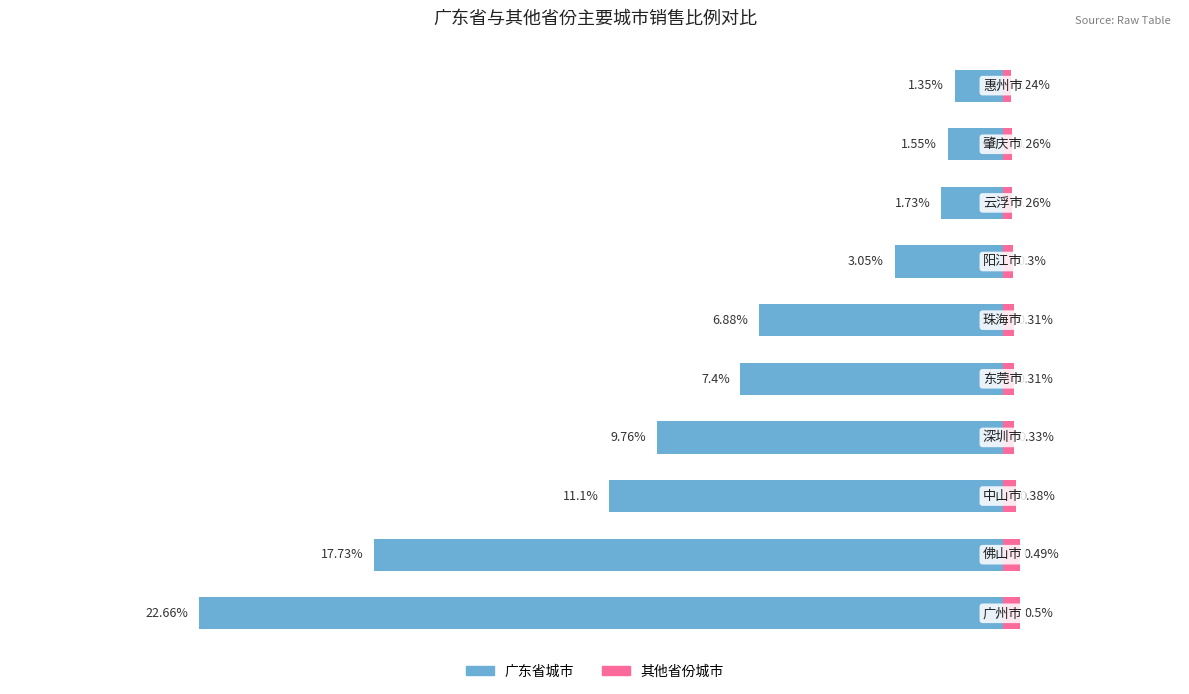

What is the difference between the maximum and minimum values in the 广东省 series?

21.3